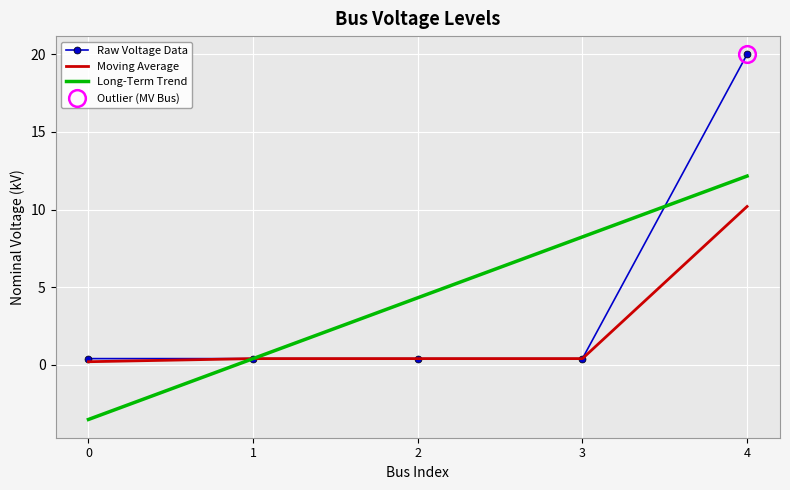

At 0, list the series in order from largest to smallest.

Raw Voltage Data, Moving Average, Long-Term Trend